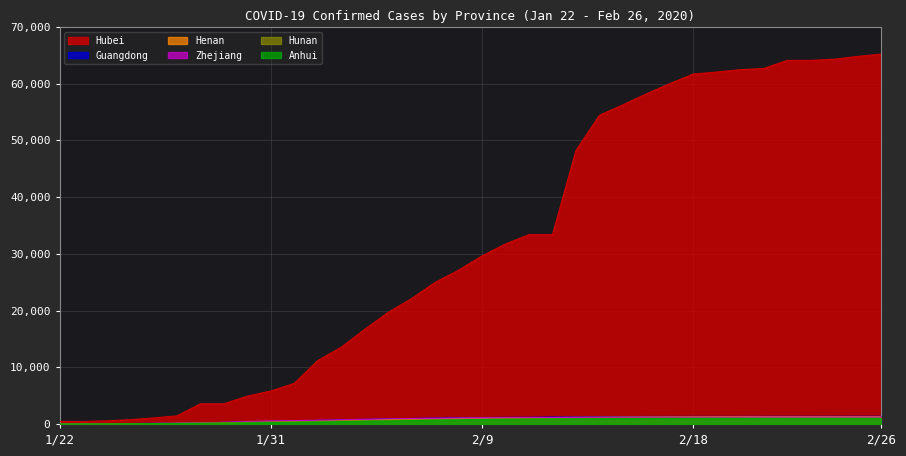

The Hunan series shows 481 at 1/31. True or false?

False